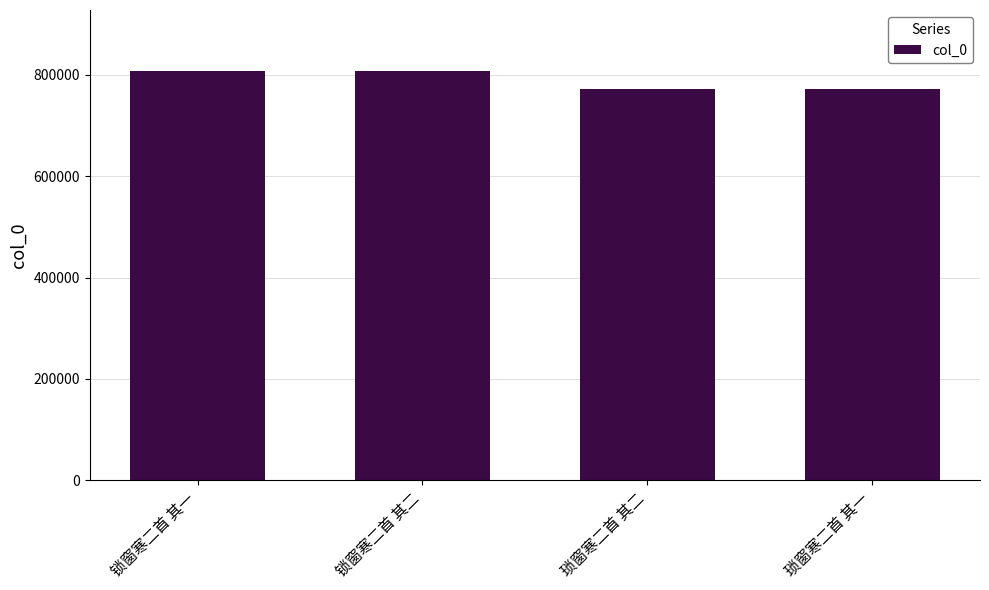

What is the greatest value displayed?

806519